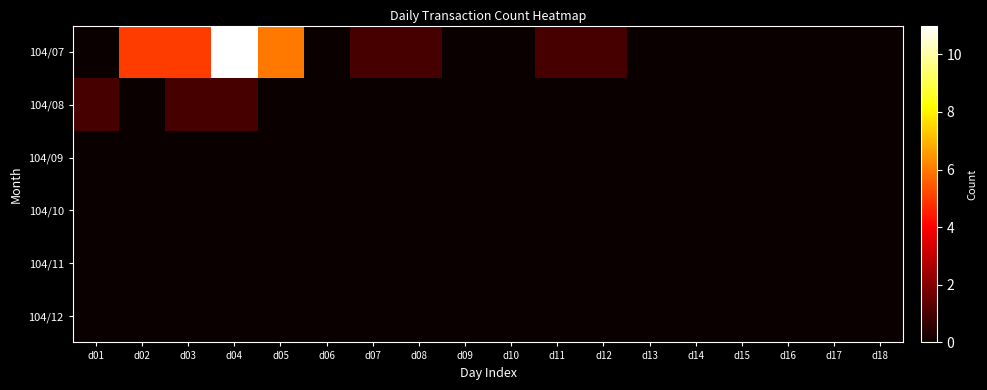

Reading right to left, transcribe all the data shown in this chart.

104/07: d18=0	d17=0	d16=0	d15=0	d14=0	d13=0	d12=1	d11=1	d10=0	d09=0	d08=1	d07=1	d06=0	d05=6	d04=11	d03=5	d02=5	d01=0
104/08: d18=0	d17=0	d16=0	d15=0	d14=0	d13=0	d12=0	d11=0	d10=0	d09=0	d08=0	d07=0	d06=0	d05=0	d04=1	d03=1	d02=0	d01=1
104/09: d18=0	d17=0	d16=0	d15=0	d14=0	d13=0	d12=0	d11=0	d10=0	d09=0	d08=0	d07=0	d06=0	d05=0	d04=0	d03=0	d02=0	d01=0
104/10: d18=0	d17=0	d16=0	d15=0	d14=0	d13=0	d12=0	d11=0	d10=0	d09=0	d08=0	d07=0	d06=0	d05=0	d04=0	d03=0	d02=0	d01=0
104/11: d18=0	d17=0	d16=0	d15=0	d14=0	d13=0	d12=0	d11=0	d10=0	d09=0	d08=0	d07=0	d06=0	d05=0	d04=0	d03=0	d02=0	d01=0
104/12: d18=0	d17=0	d16=0	d15=0	d14=0	d13=0	d12=0	d11=0	d10=0	d09=0	d08=0	d07=0	d06=0	d05=0	d04=0	d03=0	d02=0	d01=0